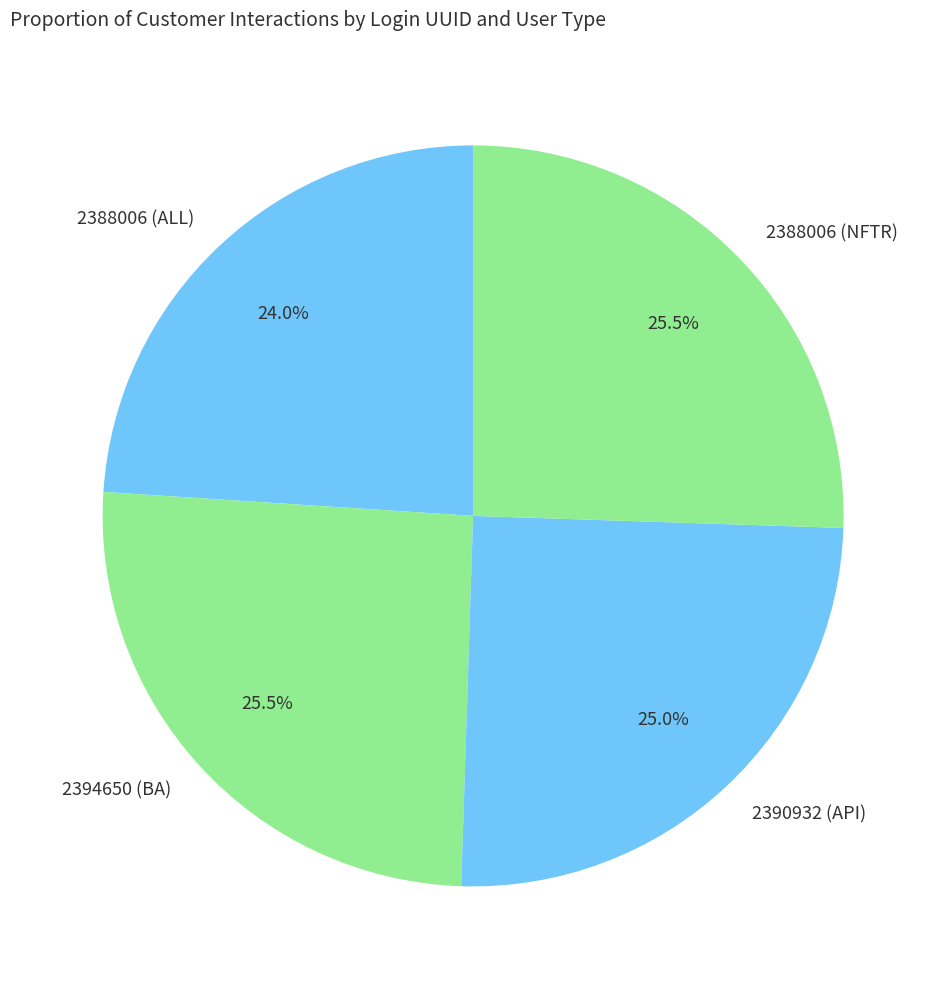

Is there any slice that represents more than half of the pie?

No